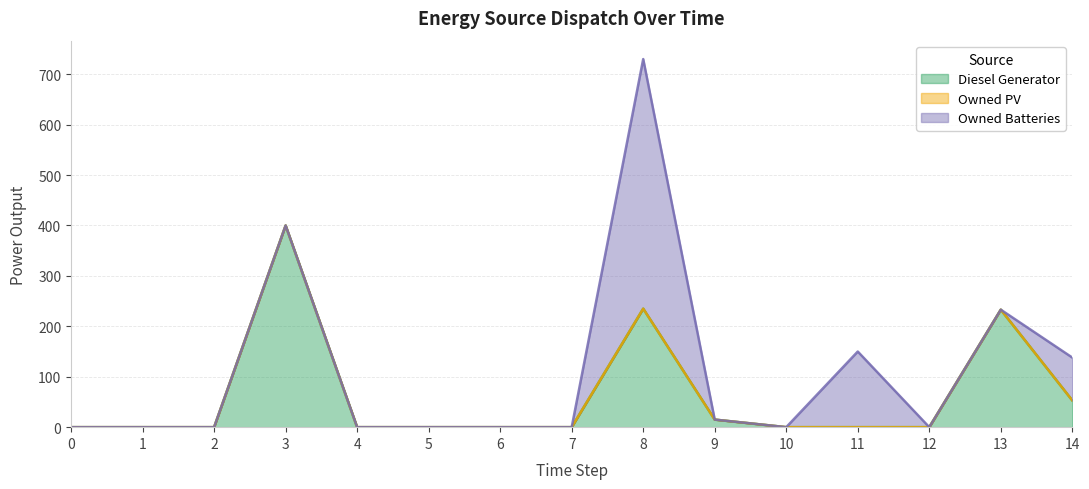

List the series in order of their overall mean, lowest first.

Owned PV, Owned Batteries, Diesel Generator